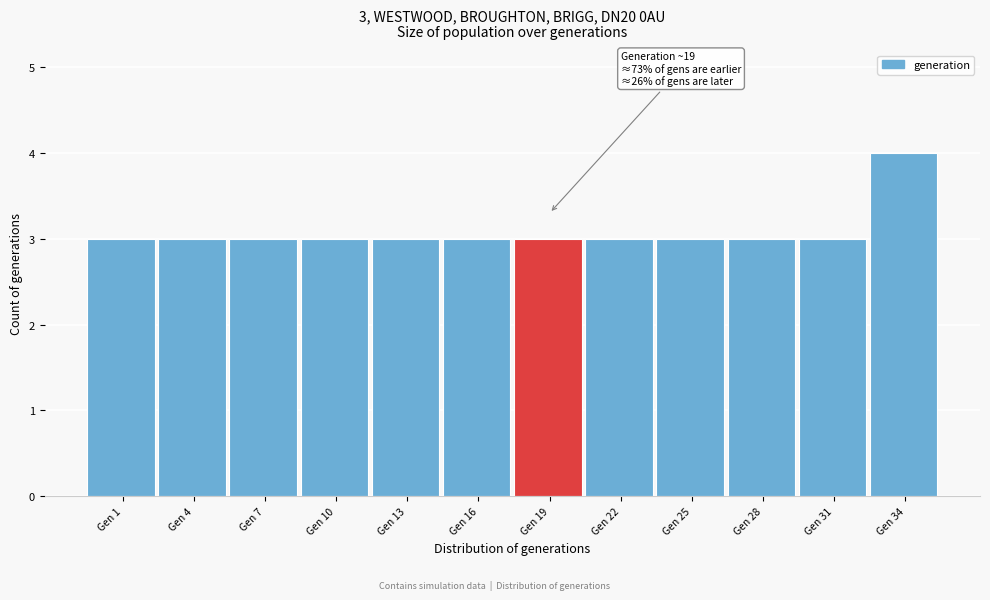

Reading right to left, what are all the values shown in this chart?

Gen 34=4	Gen 31=3	Gen 28=3	Gen 25=3	Gen 22=3	Gen 19=3	Gen 16=3	Gen 13=3	Gen 10=3	Gen 7=3	Gen 4=3	Gen 1=3